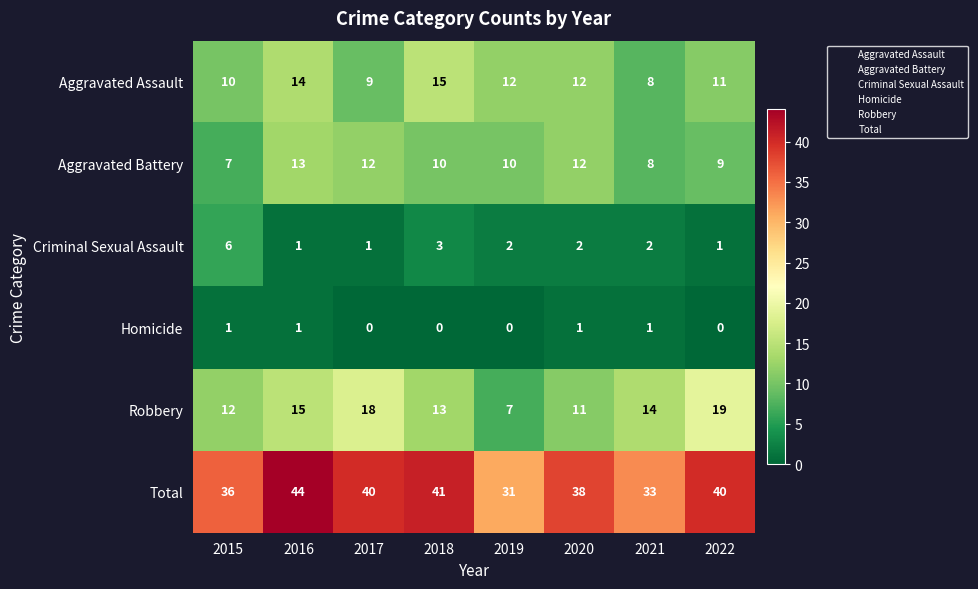

Which series has the largest total across all categories?

Total